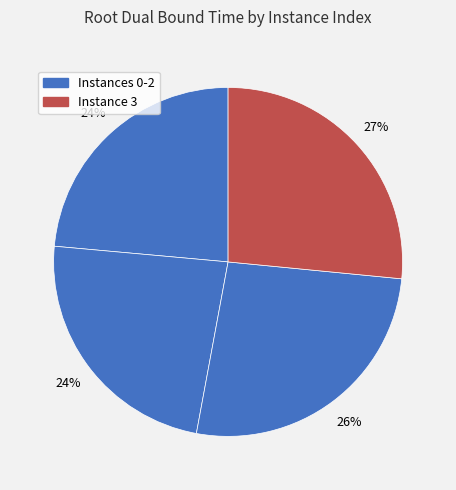

How many segments does this pie chart have?

4